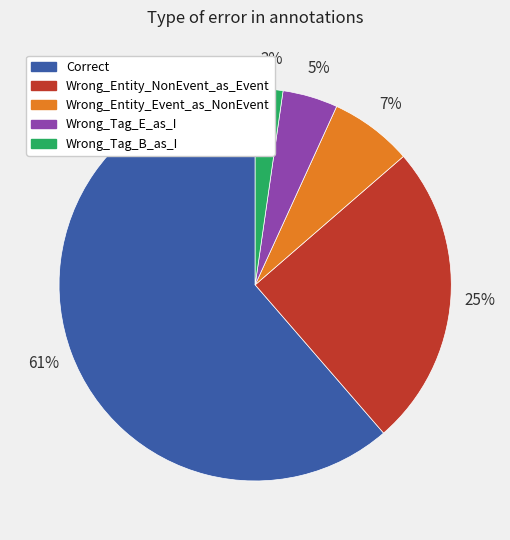

To the nearest percent, what is the difference between the largest and smallest slice percentages?

59%